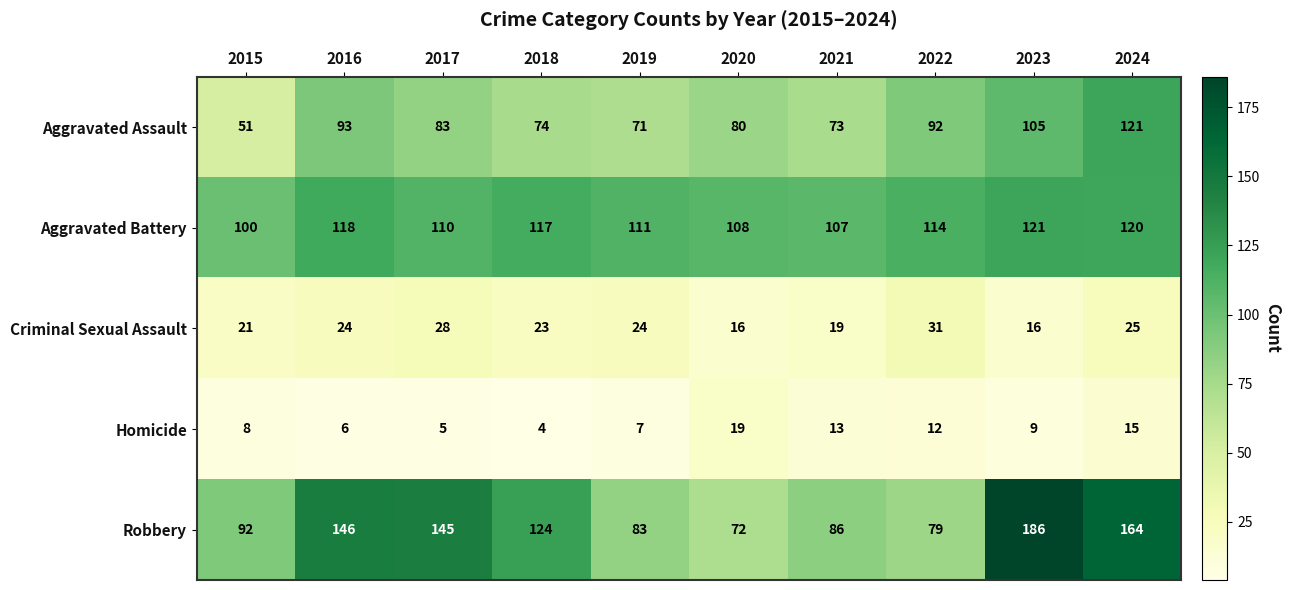

Read the Aggravated Battery value at 2018.

117